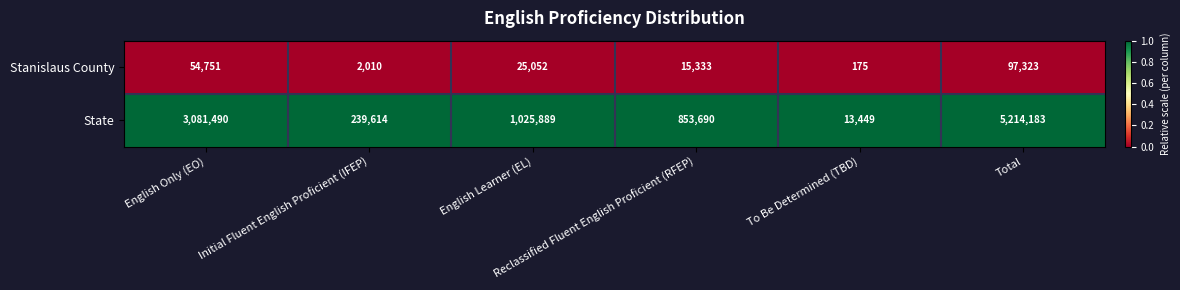

Rank the series by their maximum value, from highest to lowest.

State, Stanislaus County